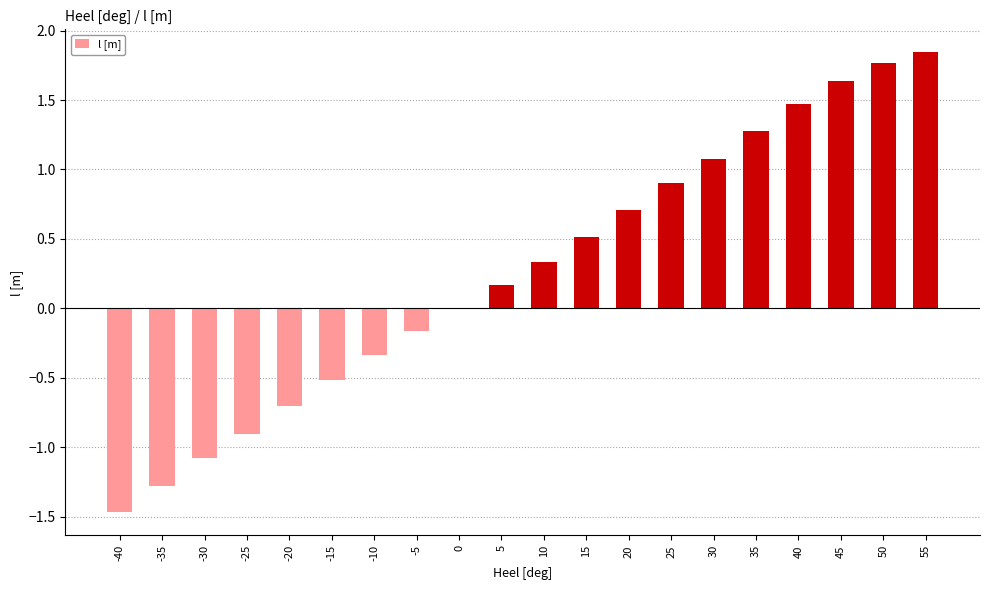

Read the value at 40.

1.5